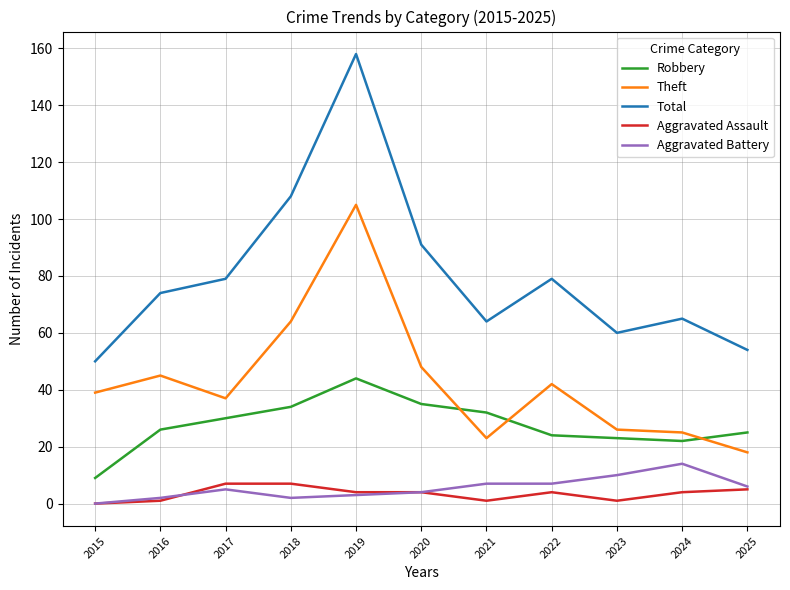

At which category is the sum across all series the highest?

2019